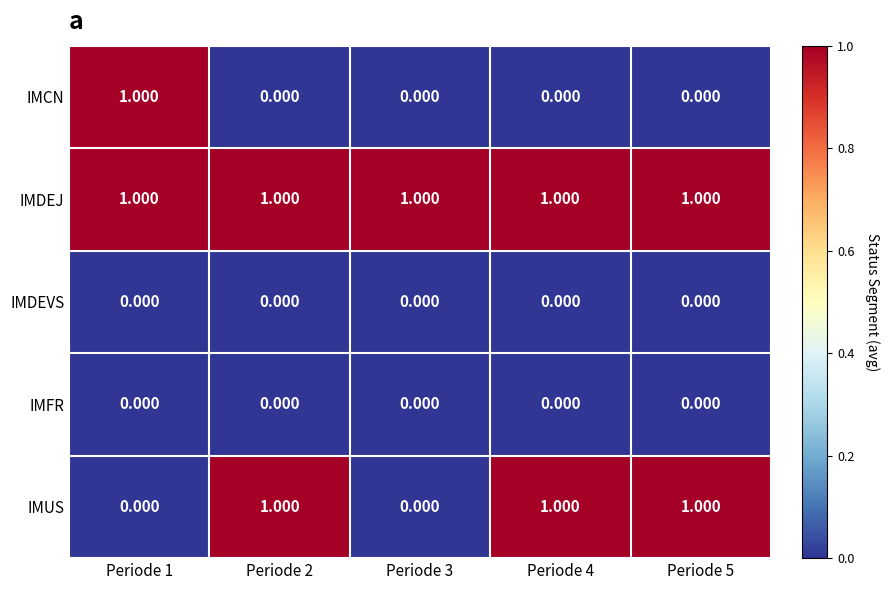

Is the value of IMDEJ at Periode 3 greater than the value of IMDEVS at Periode 2?

Yes